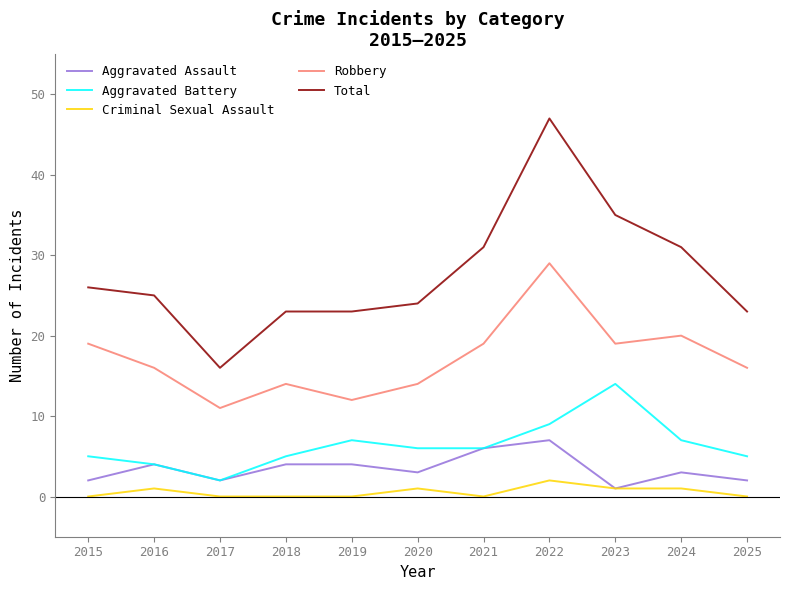

Which label corresponds to the largest value in the chart?

2022